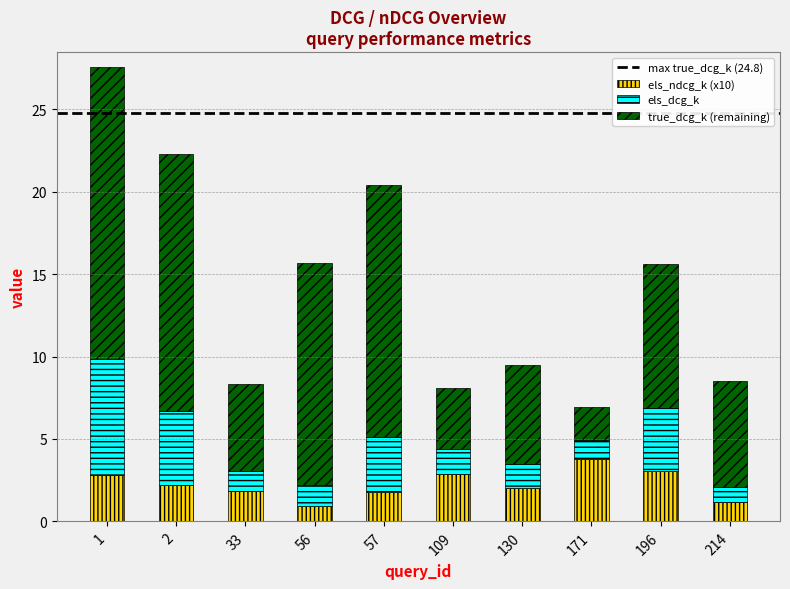

Read the els_ndcg_k (x10) value at 171.

3.8